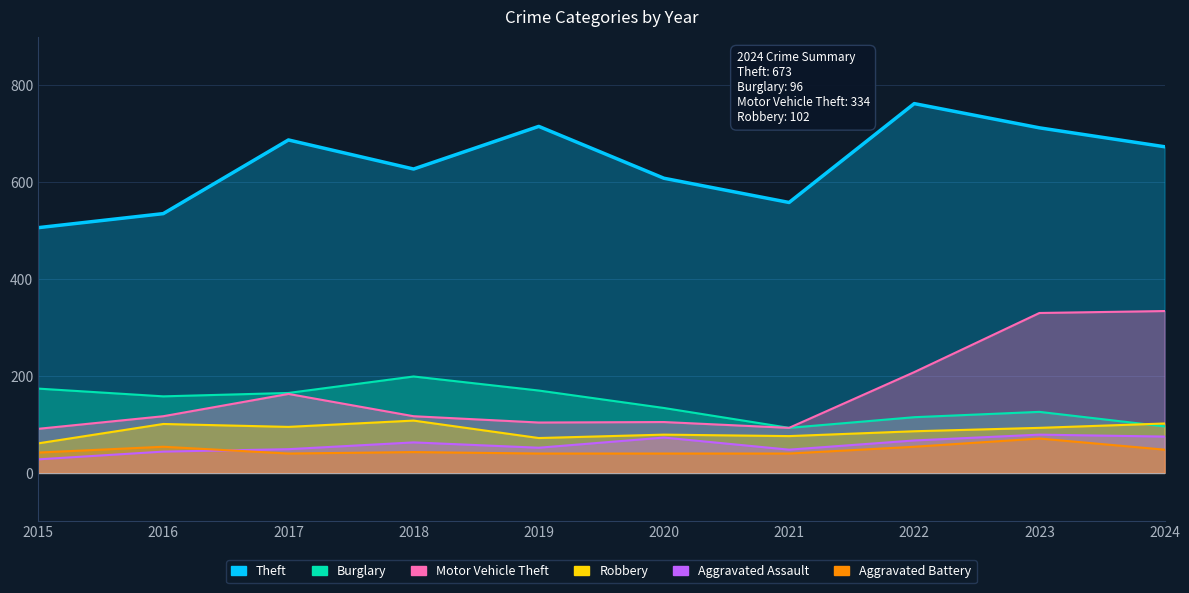

What is the value of the Theft point at the 6th from the left?

608